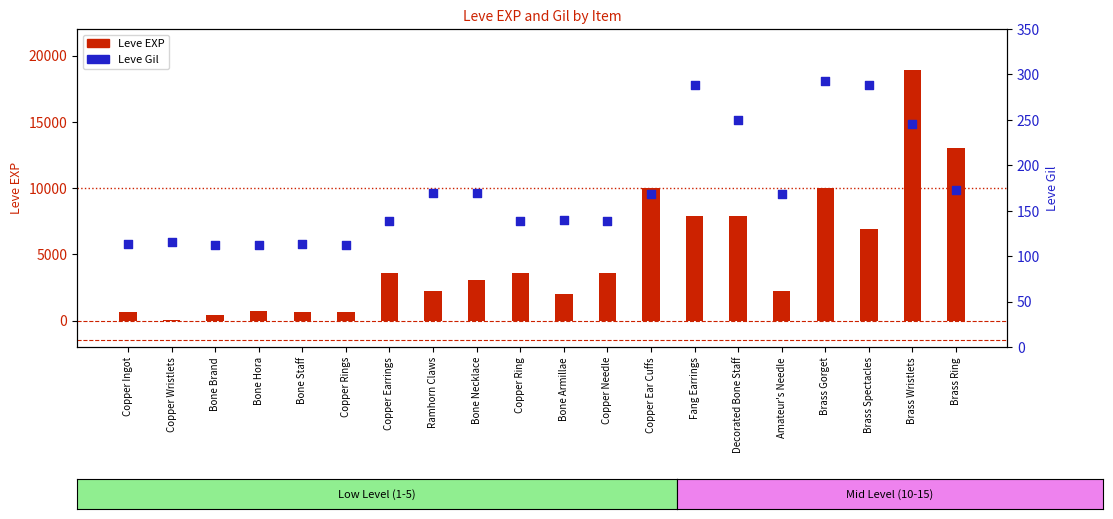

Which series contains the highest Y value?

Leve EXP